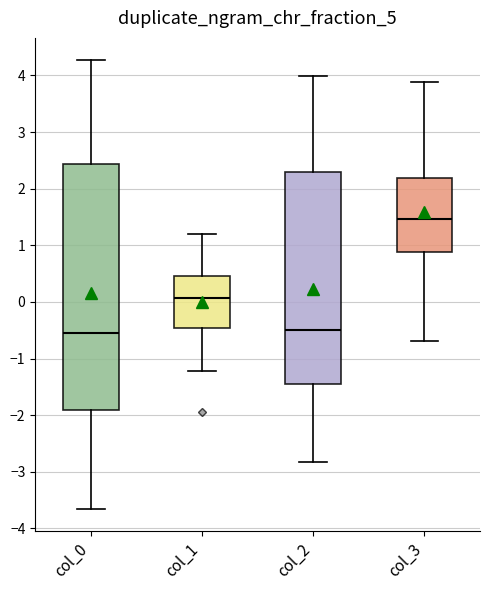

Where does the upper whisker of the box for col_3 end on the y-axis? The values are not printed on the chart, so give them approximately, as read against the axis.

3.9